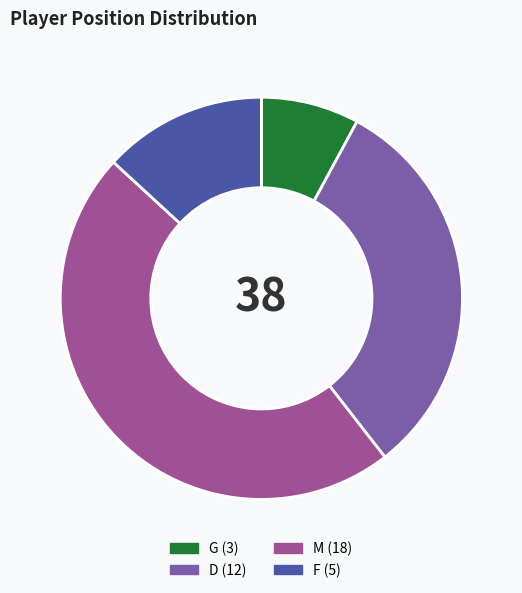

Does F represent more than half of the total?

No